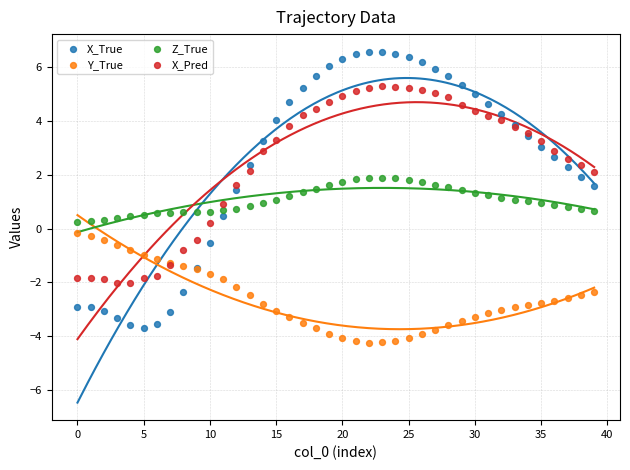

Which series has the widest spread of Y values?

X_True